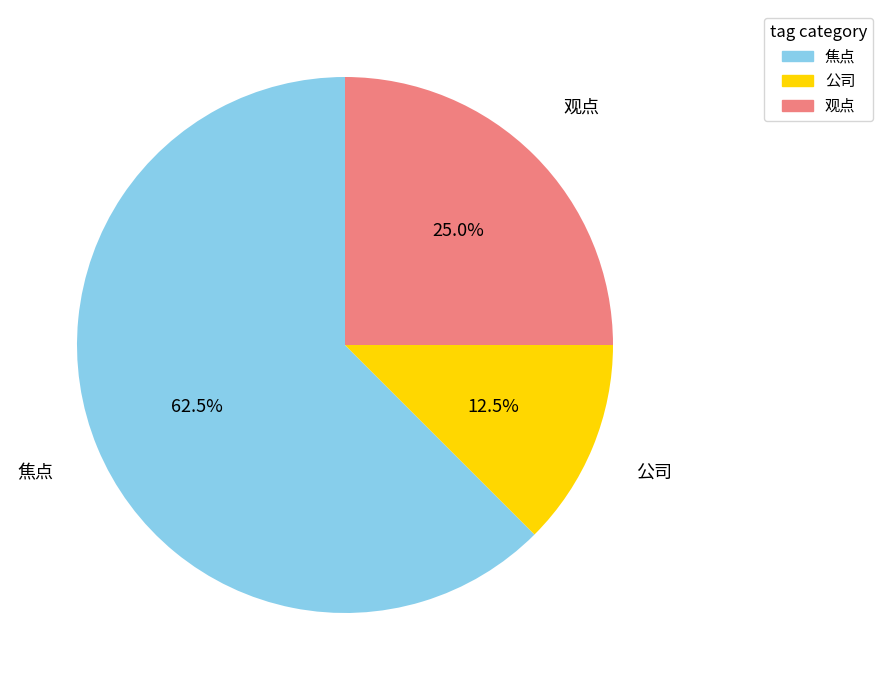

Which category has the biggest portion of the pie?

焦点